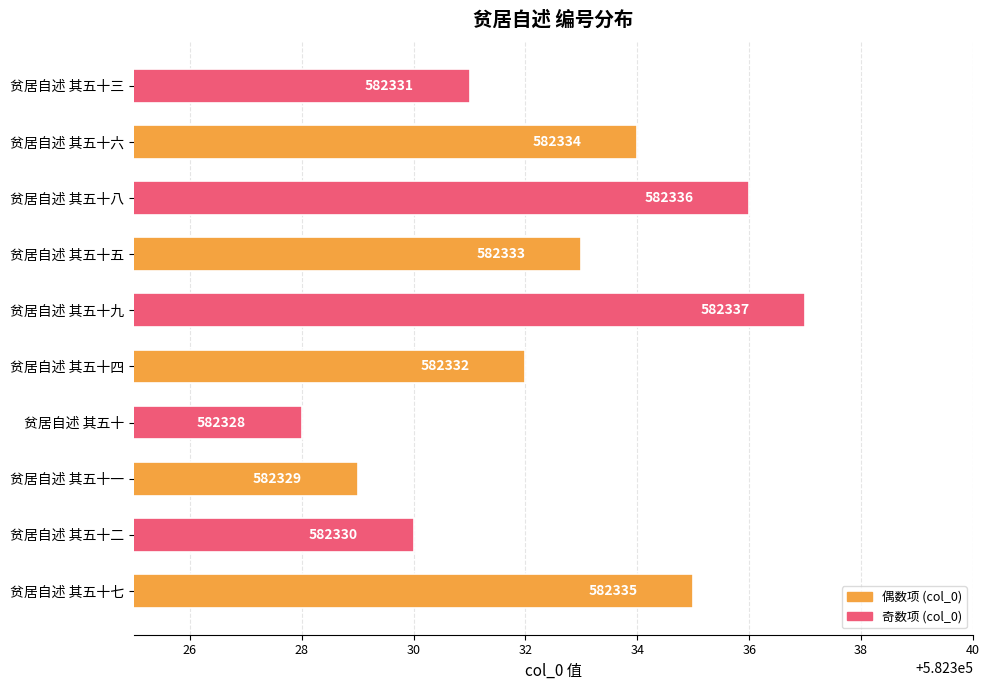

Which has a higher value, 贫居自述 其五十七 or 贫居自述 其五十五?

贫居自述 其五十七